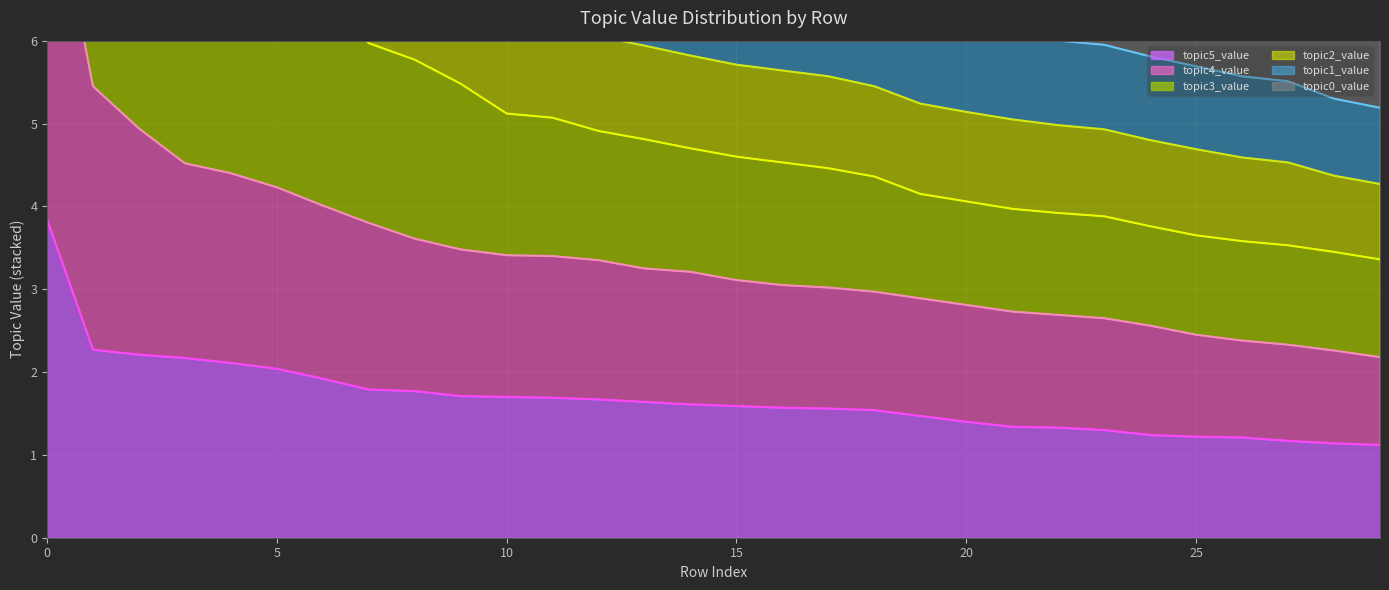

What is the lowest value of the topic5_value series?

1.1